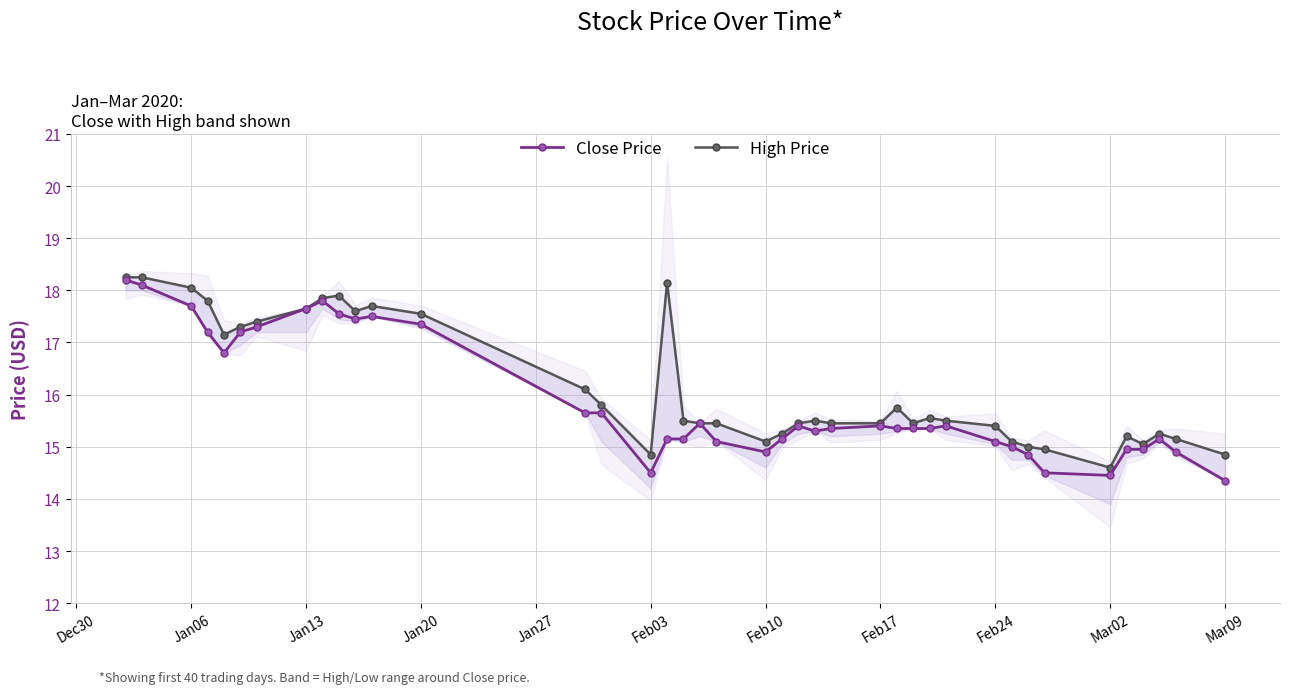

Reading right to left, list all the values displayed in this chart.

Close Price: 14.3	14.9	15.2	14.9	14.9	14.4	14.5	14.8	15.0	15.1	15.4	15.3	15.3	15.3	15.4	15.3	15.3	15.4	15.2	14.9	15.1	15.4	15.2	15.2	14.5	15.7	15.7	17.4	17.5	17.5	17.5	17.8	17.6	17.3	17.2	16.8	17.2	17.7	18.1	18.2
High Price: 14.8	15.2	15.2	15.1	15.2	14.6	14.9	15.0	15.1	15.4	15.5	15.6	15.4	15.8	15.4	15.4	15.5	15.4	15.2	15.1	15.4	15.4	15.5	18.1	14.8	15.8	16.1	17.5	17.7	17.6	17.9	17.9	17.6	17.4	17.3	17.1	17.8	18.0	18.2	18.2